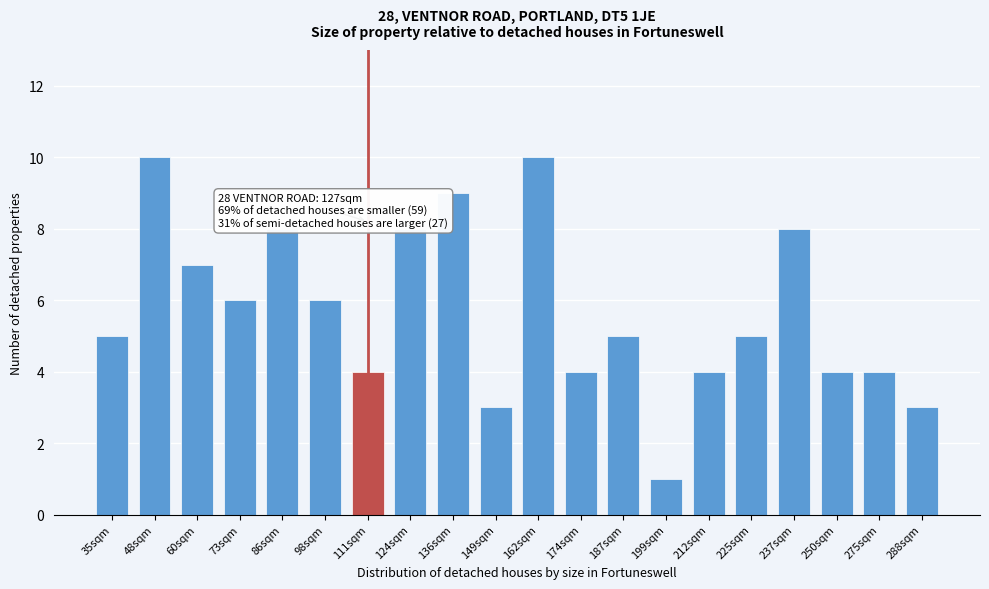

Reading left to right, transcribe all the data shown in this chart.

5	10	7	6	8	6	4	8	9	3	10	4	5	1	4	5	8	4	4	3